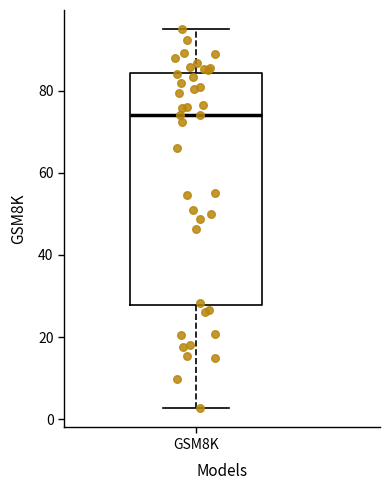

Where does the median line of the box for GSM8K sit on the y-axis? The values are not printed on the chart, so give them approximately, as read against the axis.

74